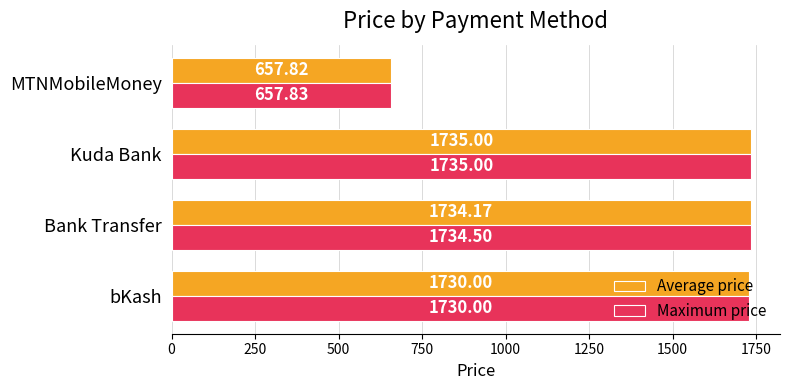

Rank the series at MTNMobileMoney from lowest to highest value.

Average price, Maximum price